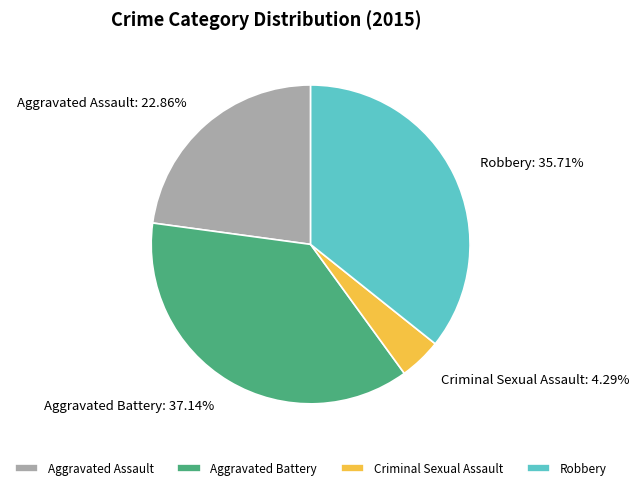

Which has a higher value, Aggravated Battery or Criminal Sexual Assault?

Aggravated Battery